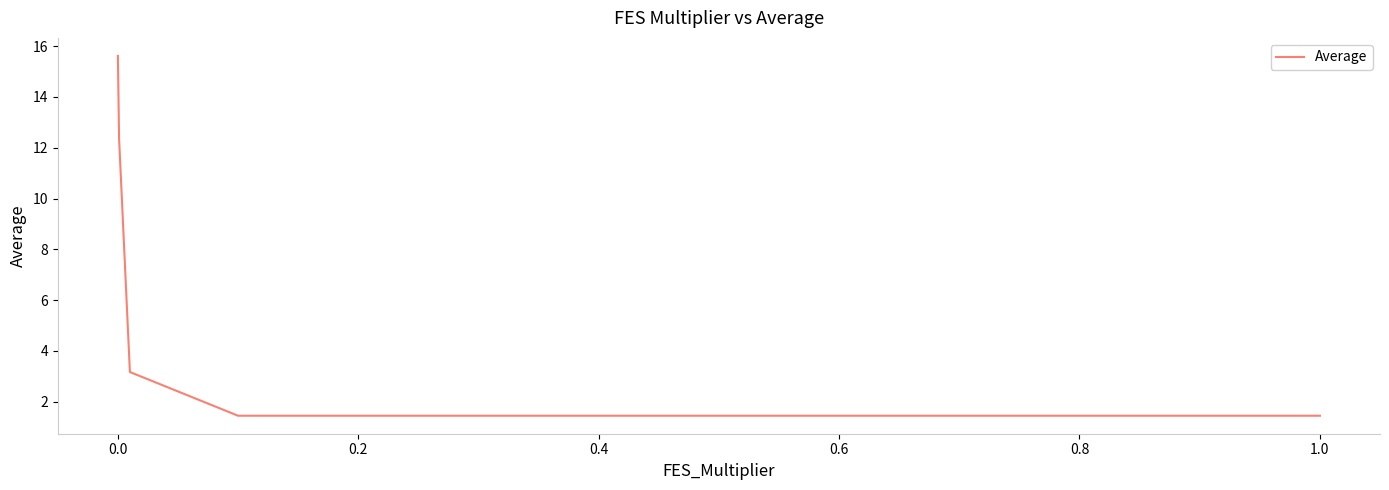

What is the greatest value displayed?

15.6